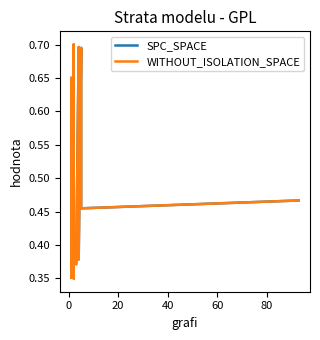

True or false: WITHOUT_ISOLATION_SPACE and SPC_SPACE intersect in this chart.

False